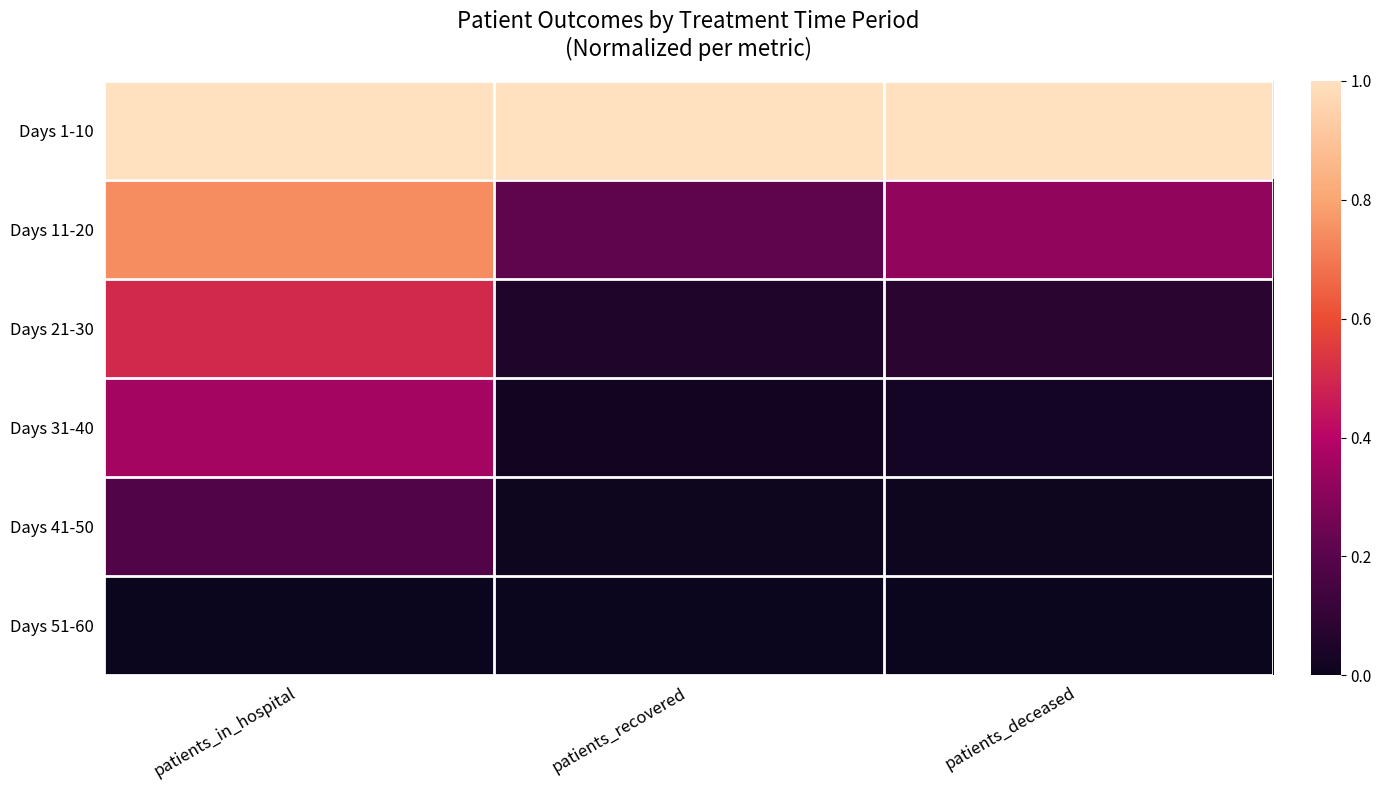

How many categories are shown in the chart?

3